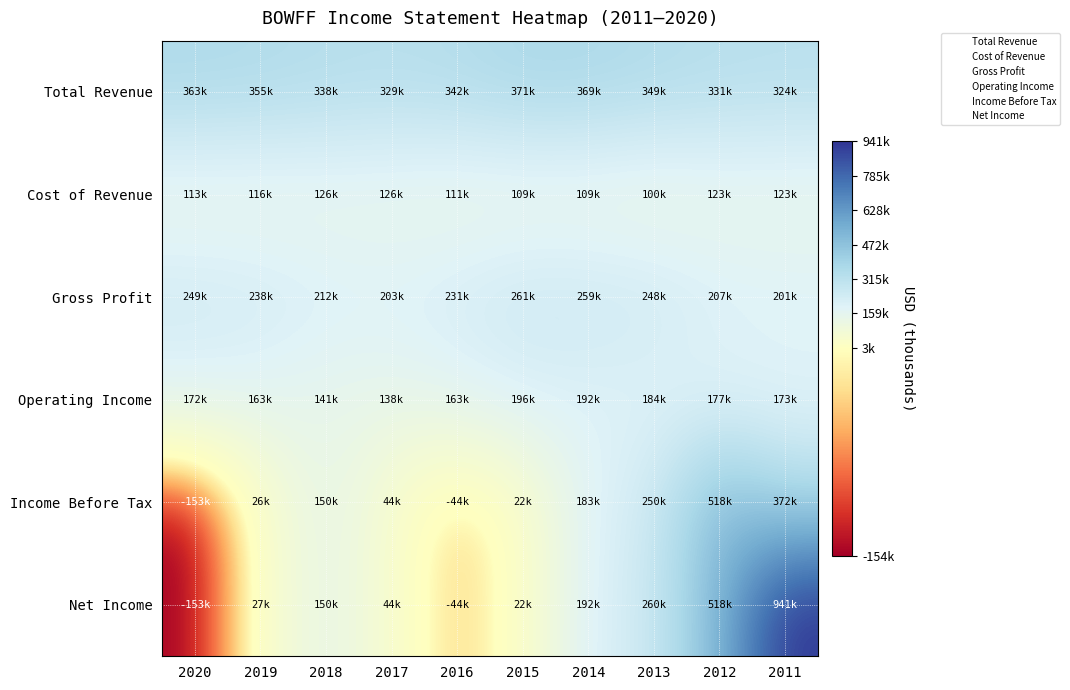

Reading right to left, transcribe all the data shown in this chart.

Total Revenue: 2011=324800	2012=331200	2013=349200	2014=369000	2015=371200	2016=342200	2017=329700	2018=338900	2019=355000	2020=363000
Cost of Revenue: 2011=123000	2012=123300	2013=100900	2014=109700	2015=109400	2016=111000	2017=126300	2018=126800	2019=116200	2020=113300
Gross Profit: 2011=201800	2012=207800	2013=248200	2014=259200	2015=261800	2016=231200	2017=203500	2018=212100	2019=238800	2020=249700
Operating Income: 2011=173500	2012=177800	2013=184800	2014=192400	2015=196200	2016=163000	2017=138100	2018=141500	2019=163000	2020=172800
Income Before Tax: 2011=372400	2012=518100	2013=250700	2014=183700	2015=22700	2016=-44700	2017=44800	2018=150700	2019=26500	2020=-153900
Net Income: 2011=941100	2012=518300	2013=260000	2014=192400	2015=22500	2016=-44800	2017=44600	2018=150600	2019=27100	2020=-153800